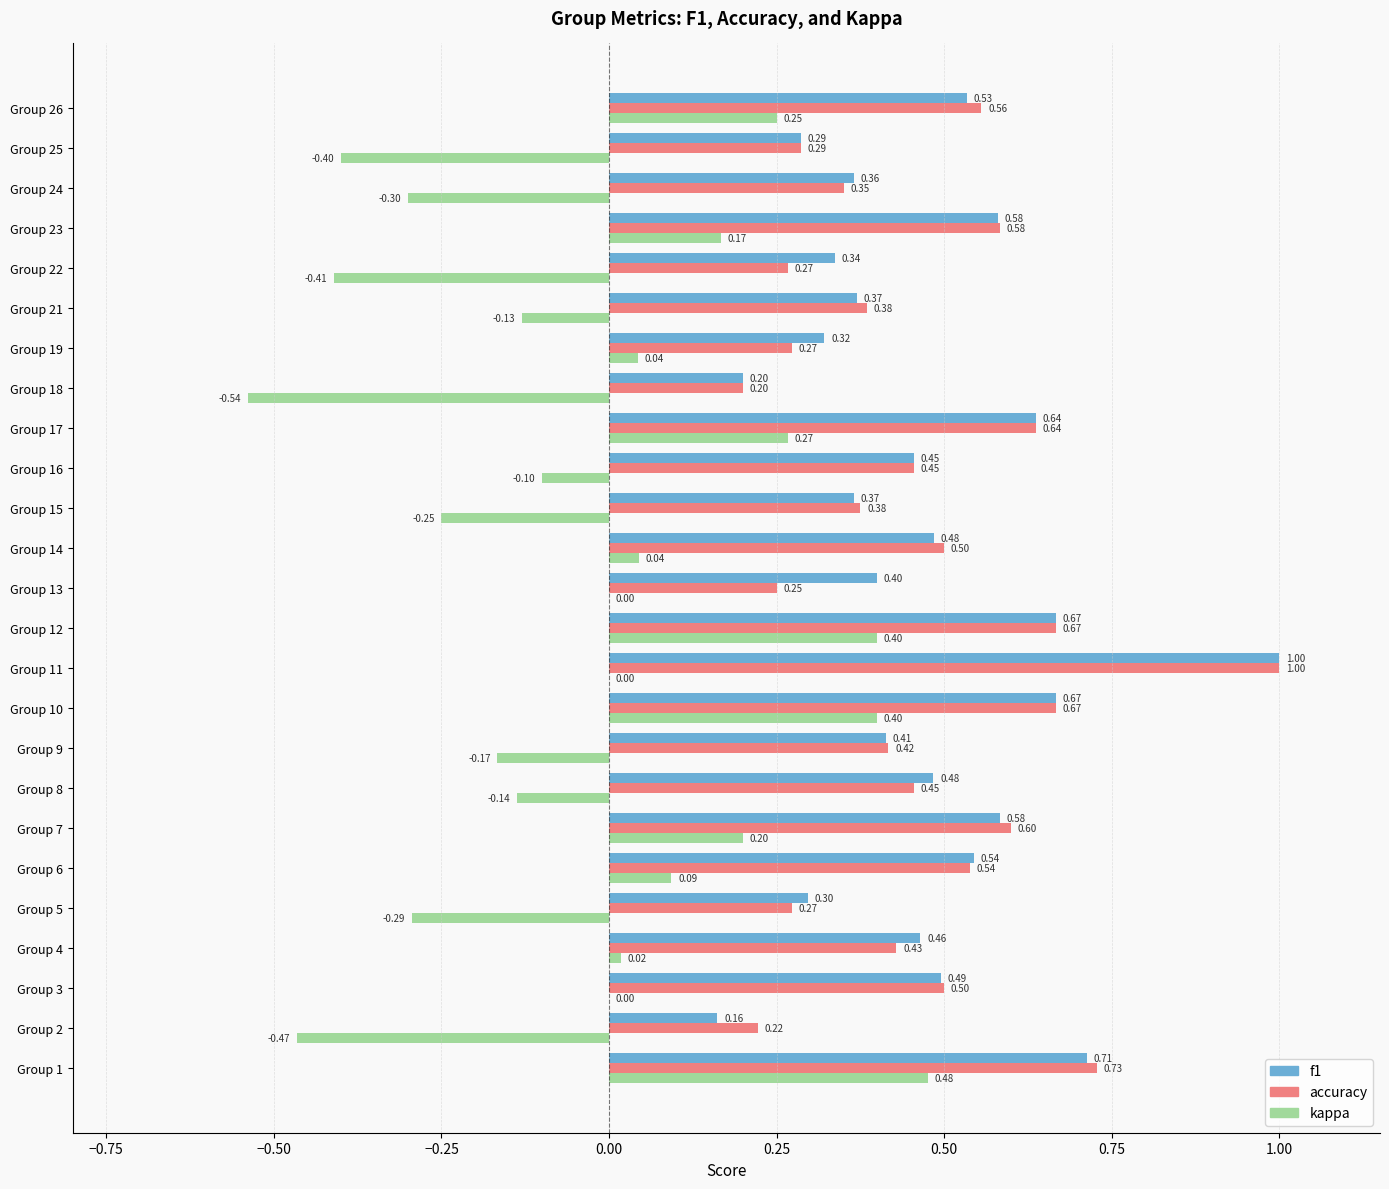

What is the sum of all f1 values?

11.8